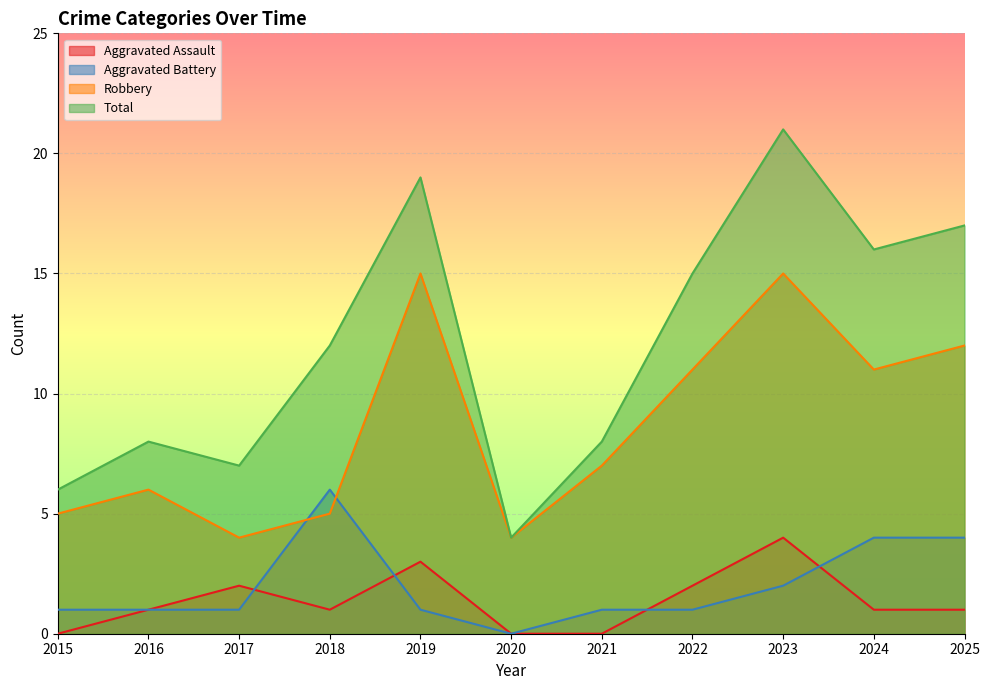

True or false: Aggravated Assault has a value of 4 at 2023.

True